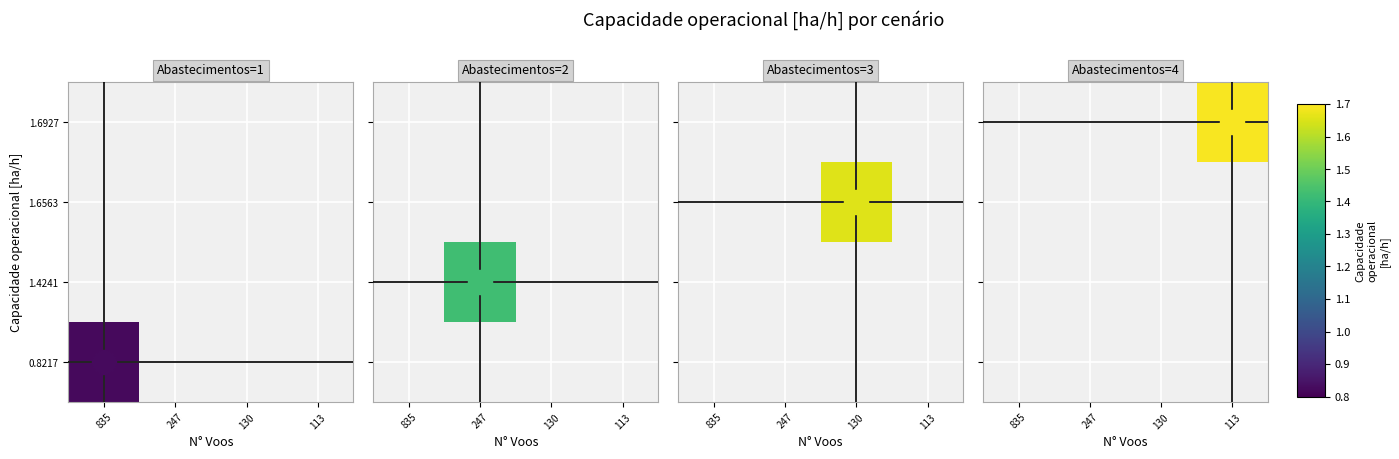

The value of 0.8217 at 113 is 0.0. True or false?

True